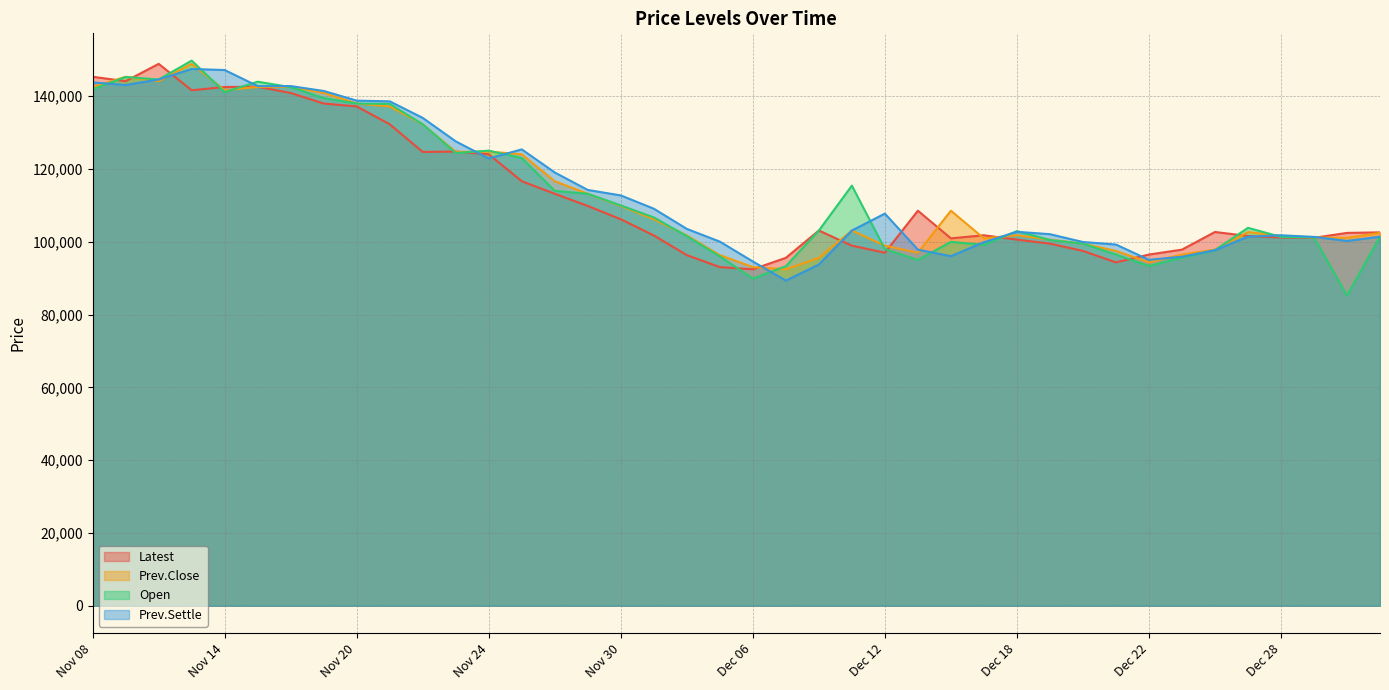

True or false: Latest and Open cross at least once.

True